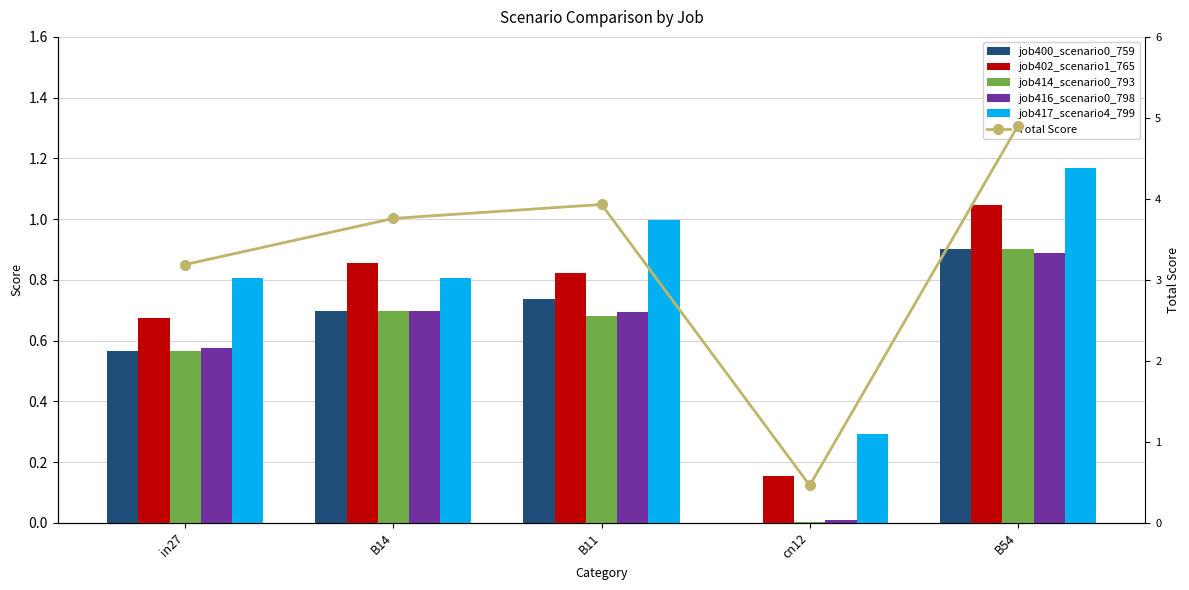

Which series has the widest spread of values?

Total Score